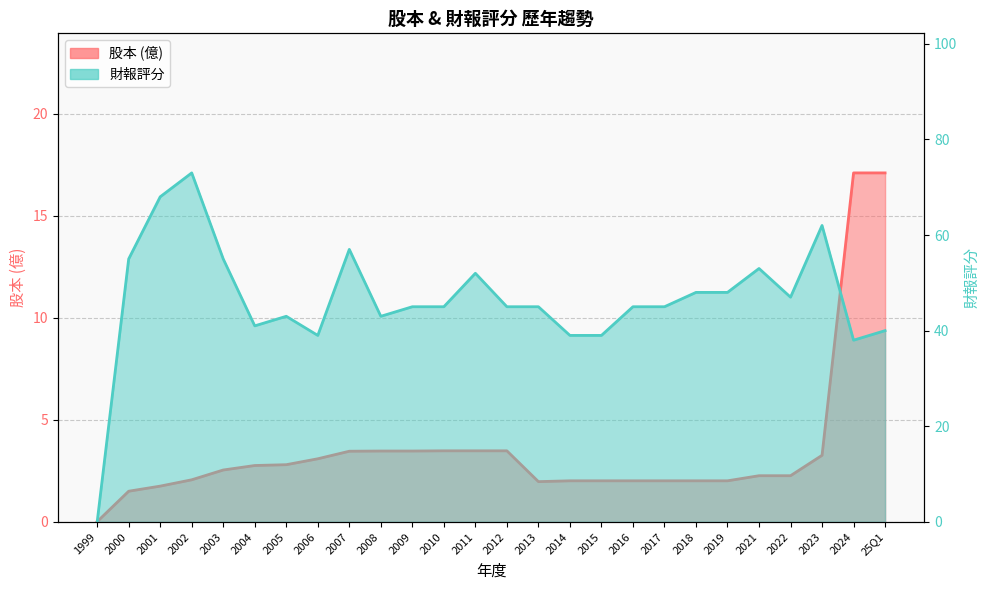

What is the highest value of the 股本 series?

17.1